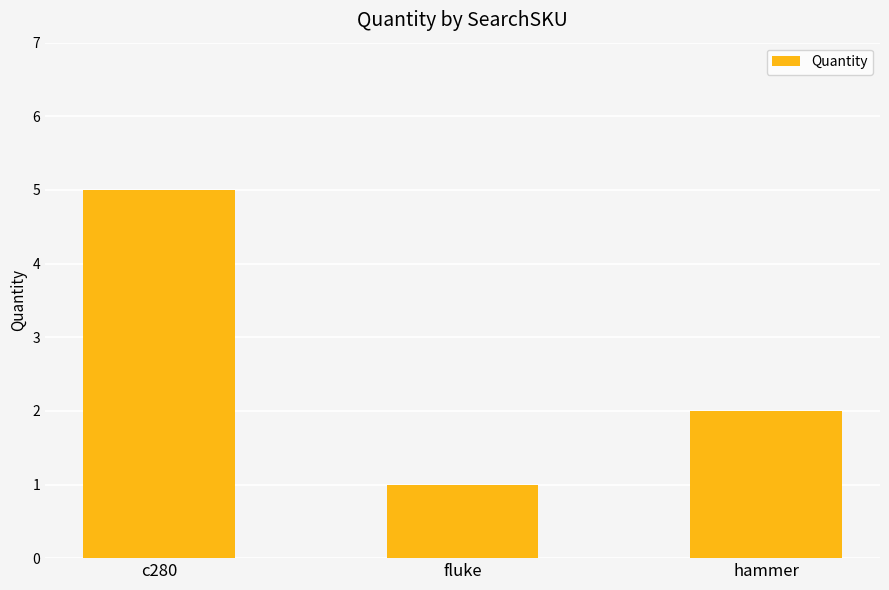

Count the number of data series in this chart.

1